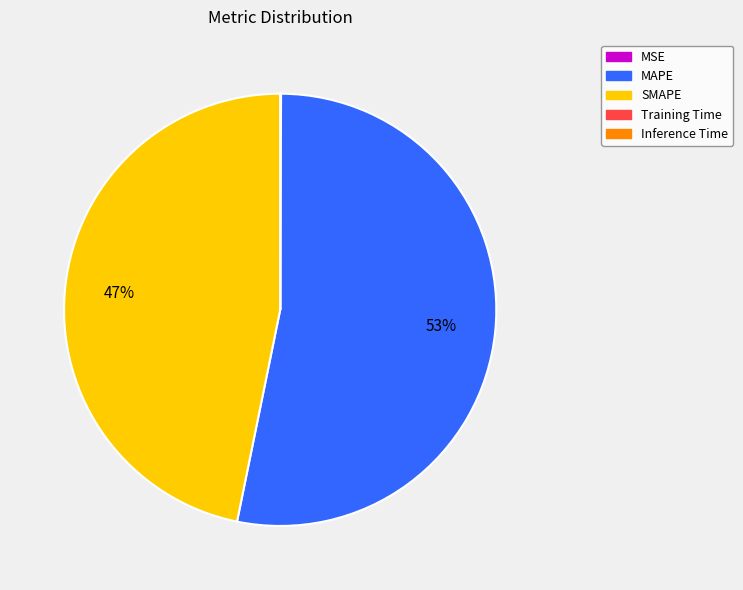

To the nearest percent, what percentage of the pie is SMAPE?

47%